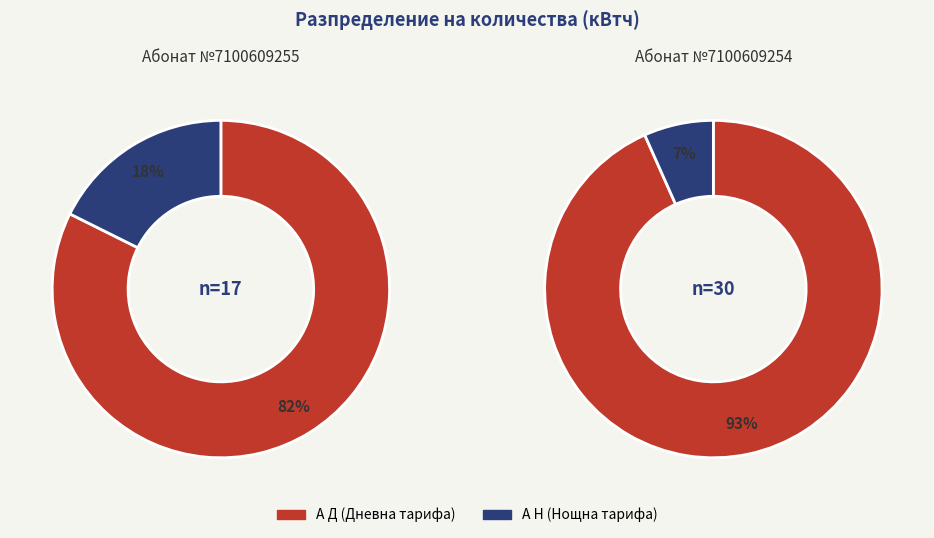

Rank the categories by А Д (Дневна тарифа) value from lowest to highest.

7100609255, 7100609254